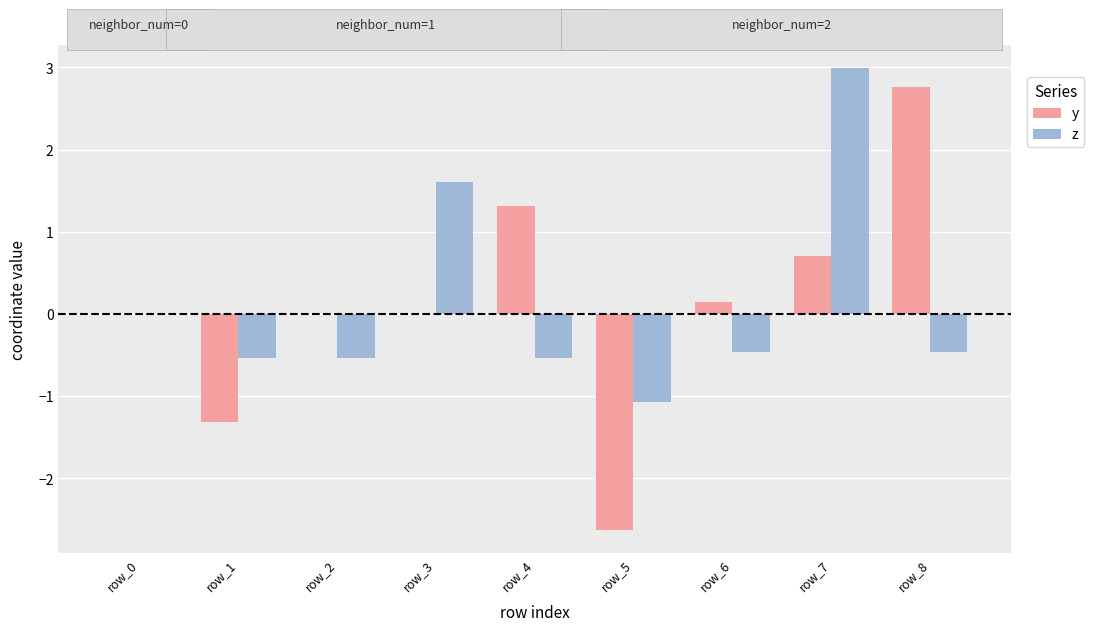

Which series has the largest total across all categories?

z